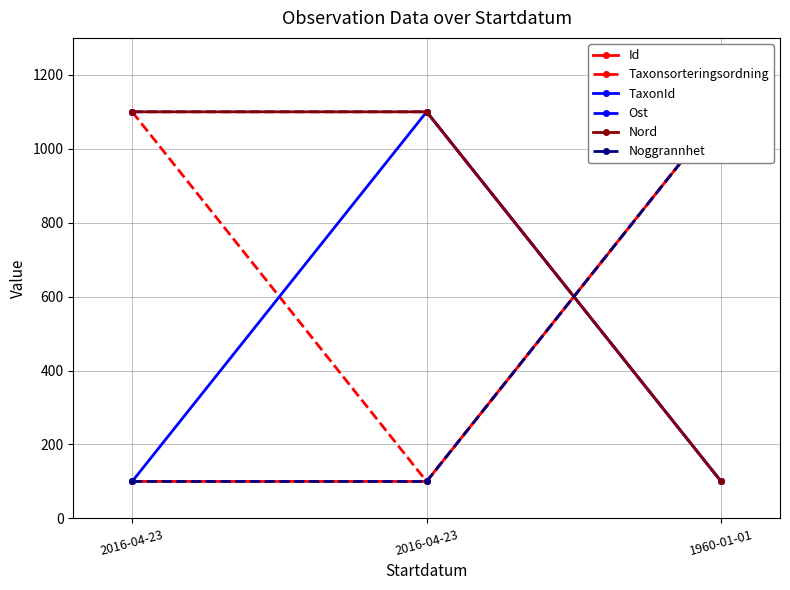

What is the difference between the second highest and minimum values in the Taxonsorteringsordning series?

1000.0